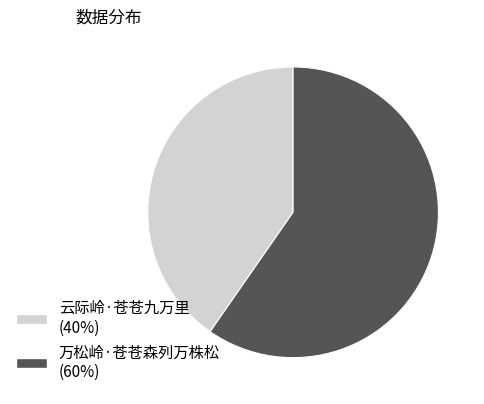

The 万松岭·苍苍森列万株松 slice represents 50% of the pie. True or false?

False